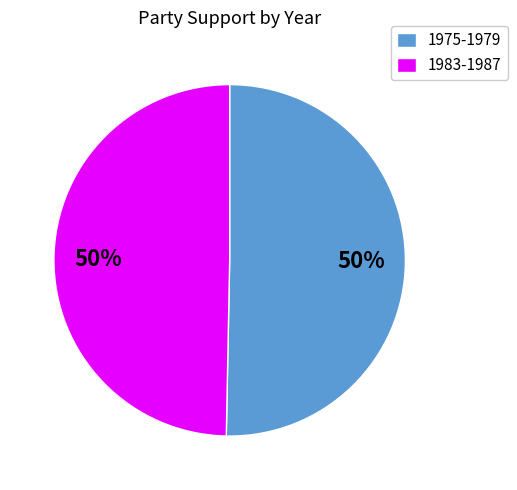

To the nearest percent, what is the average slice percentage?

50%